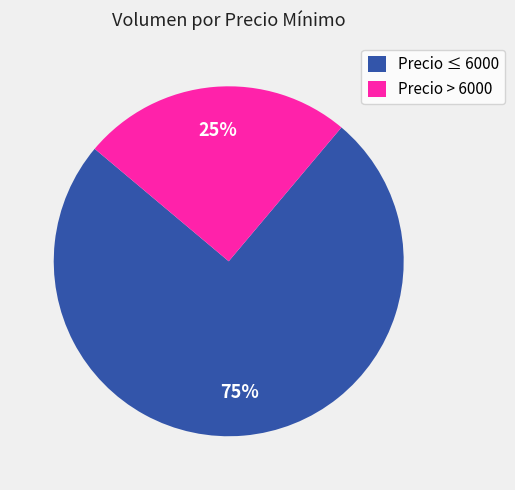

Is it true that Precio ≤ 6000 is 66% of the pie?

False